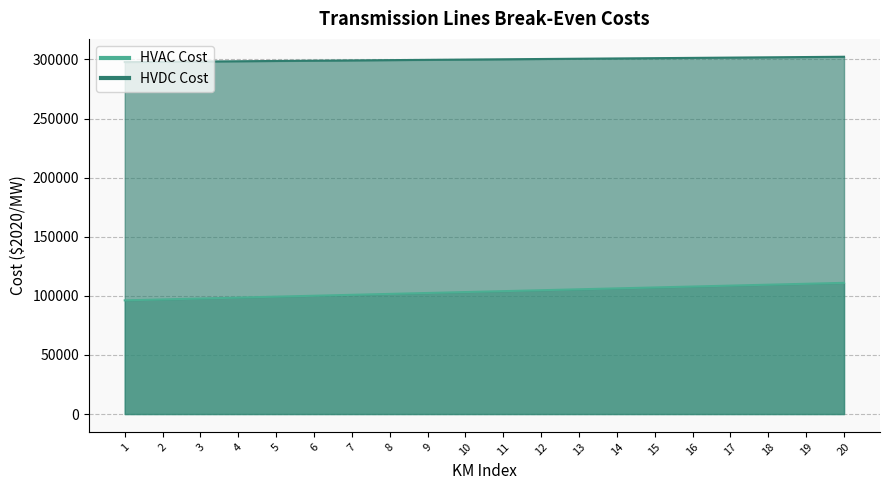

How many data points does each series have?

20